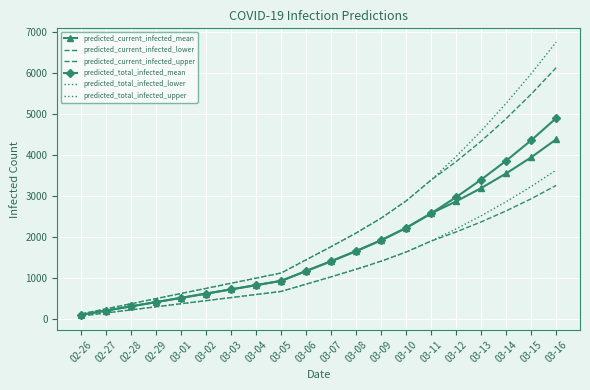

Which label corresponds to the largest value in the chart?

03-16